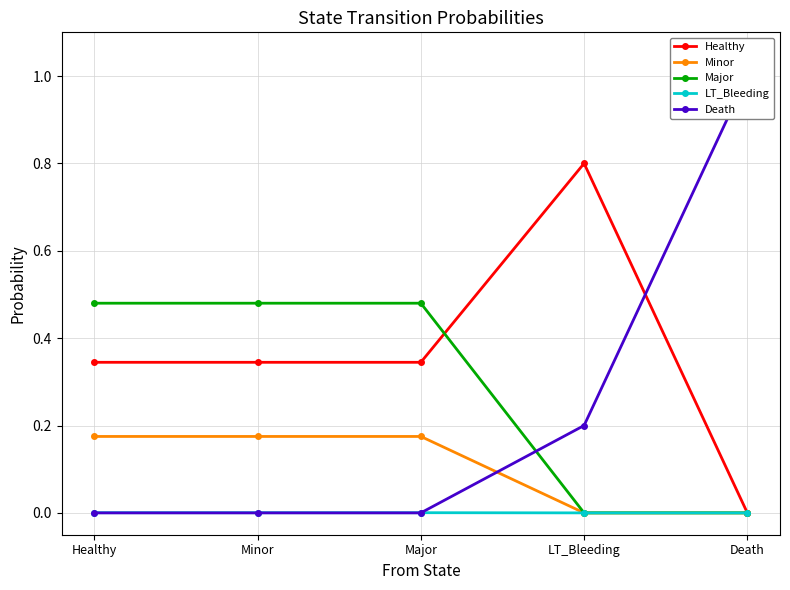

Reading left to right, extract all data points from this chart.

Healthy: Healthy=0.3	Minor=0.3	Major=0.3	LT_Bleeding=0.8	Death=0.0
Minor: Healthy=0.2	Minor=0.2	Major=0.2	LT_Bleeding=0.0	Death=0.0
Major: Healthy=0.5	Minor=0.5	Major=0.5	LT_Bleeding=0.0	Death=0.0
LT_Bleeding: Healthy=0.0	Minor=0.0	Major=0.0	LT_Bleeding=0.0	Death=0.0
Death: Healthy=0.0	Minor=0.0	Major=0.0	LT_Bleeding=0.2	Death=1.0